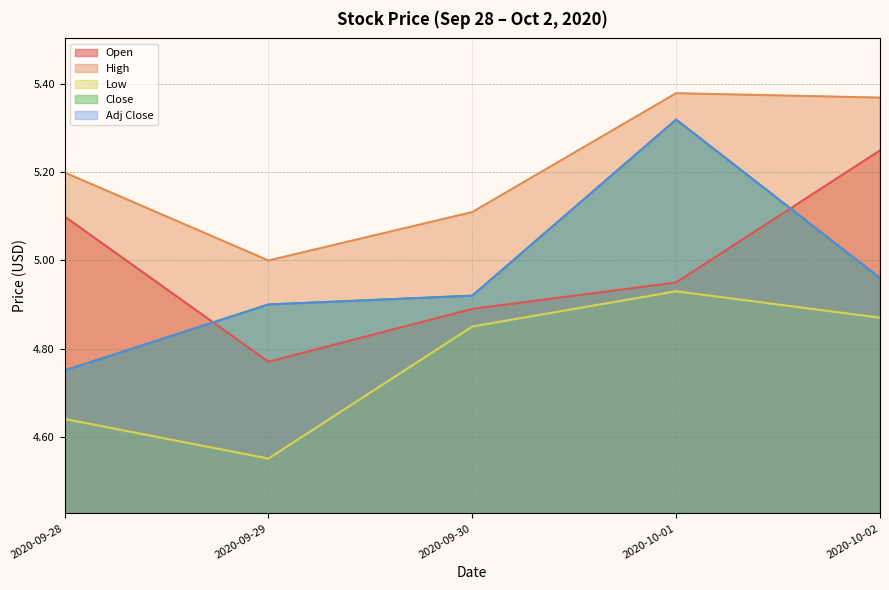

What is the total value across all series at 2020-09-30?

24.7